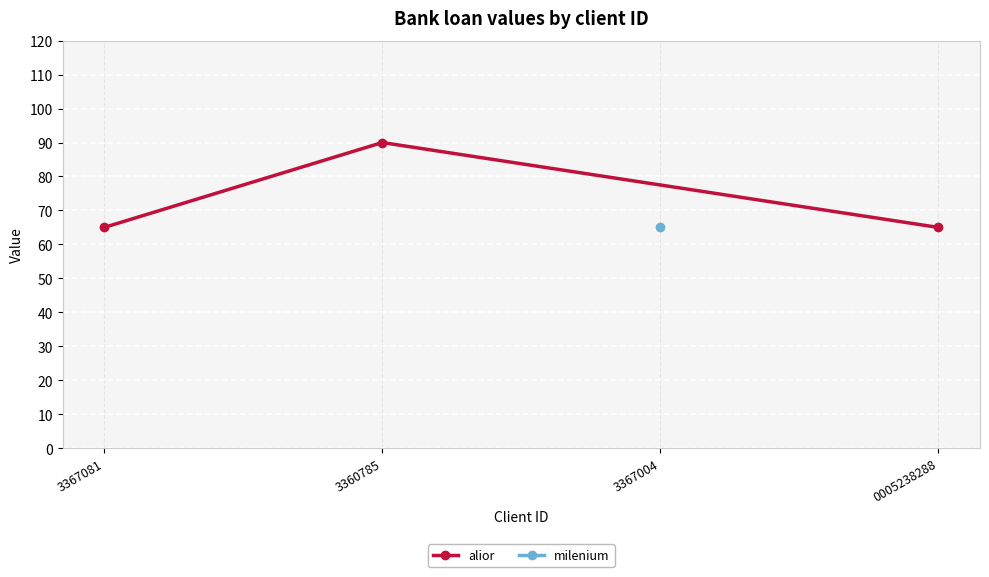

What is the maximum value for alior?

90